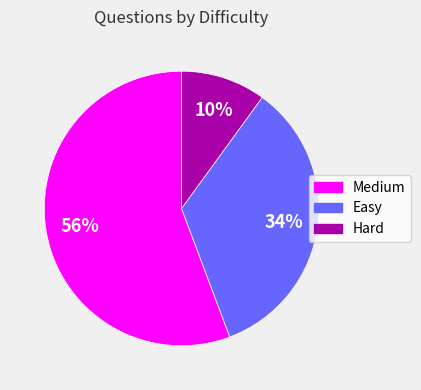

How many segments does this pie chart have?

3